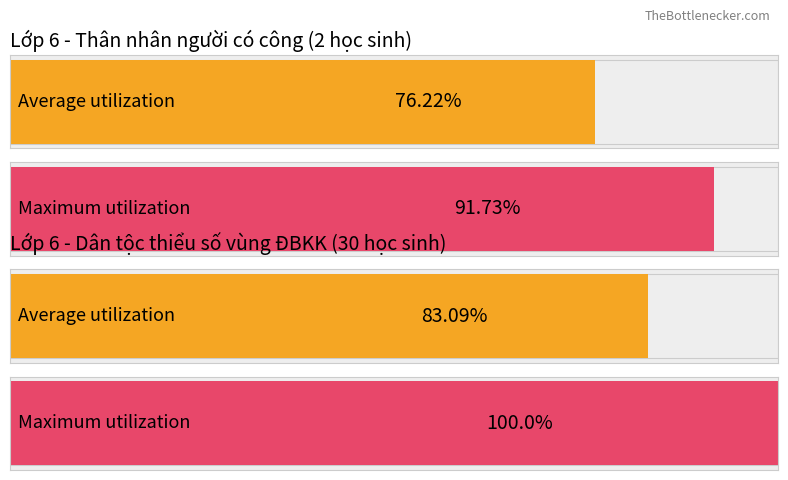

At which category is the sum across all series the highest?

Lớp 6 - Dân tộc thiểu số vùng ĐBKK